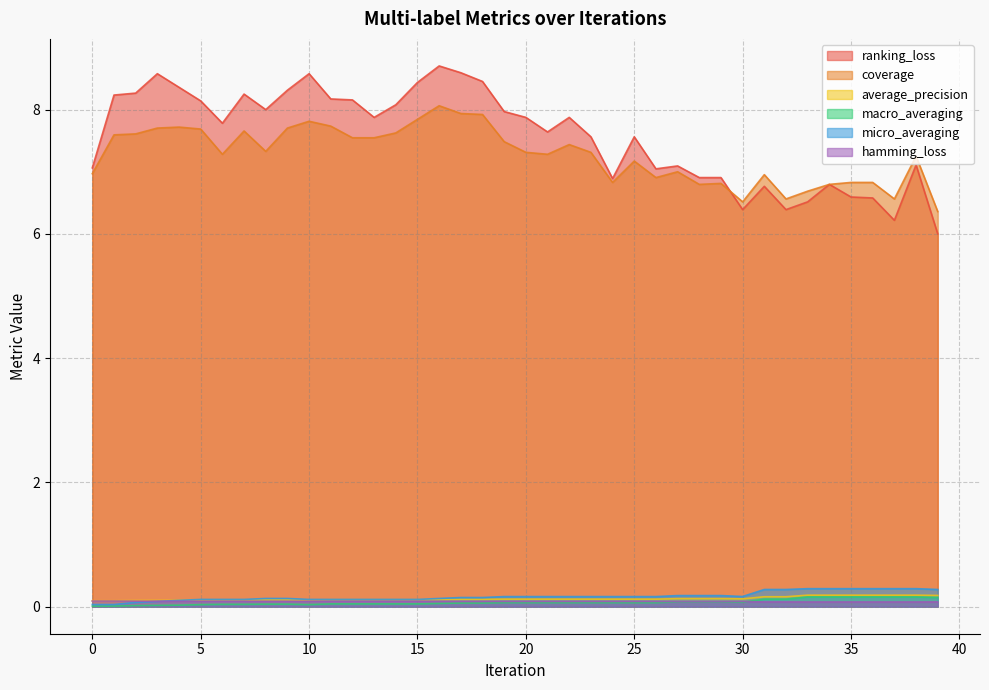

Reading right to left, transcribe all the data shown in this chart.

ranking_loss: 6.0	7.1	6.2	6.6	6.6	6.8	6.5	6.4	6.8	6.4	6.9	6.9	7.1	7.0	7.6	6.9	7.6	7.9	7.6	7.9	8.0	8.5	8.6	8.7	8.4	8.1	7.9	8.2	8.2	8.6	8.3	8.0	8.2	7.8	8.1	8.4	8.6	8.3	8.2	7.1
coverage: 6.4	7.2	6.6	6.8	6.8	6.8	6.7	6.6	7.0	6.5	6.8	6.8	7.0	6.9	7.2	6.8	7.3	7.4	7.3	7.3	7.5	7.9	7.9	8.1	7.8	7.6	7.5	7.5	7.7	7.8	7.7	7.3	7.7	7.3	7.7	7.7	7.7	7.6	7.6	7.0
average_precision: 0.2	0.2	0.2	0.2	0.2	0.2	0.2	0.2	0.2	0.1	0.1	0.1	0.1	0.1	0.1	0.1	0.1	0.1	0.1	0.1	0.1	0.1	0.1	0.1	0.1	0.1	0.1	0.1	0.1	0.1	0.1	0.1	0.1	0.1	0.1	0.1	0.1	0.1	0.1	0.1
macro_averaging: 0.1	0.2	0.2	0.2	0.2	0.2	0.2	0.1	0.1	0.1	0.1	0.1	0.1	0.1	0.1	0.1	0.1	0.1	0.1	0.1	0.1	0.1	0.1	0.1	0.0	0.0	0.0	0.0	0.0	0.0	0.0	0.0	0.0	0.0	0.0	0.0	0.0	0.0	0.0	0.0
micro_averaging: 0.3	0.3	0.3	0.3	0.3	0.3	0.3	0.3	0.3	0.2	0.2	0.2	0.2	0.2	0.2	0.2	0.2	0.2	0.2	0.2	0.2	0.1	0.1	0.1	0.1	0.1	0.1	0.1	0.1	0.1	0.1	0.1	0.1	0.1	0.1	0.1	0.1	0.1	0.0	0.0
hamming_loss: 0.1	0.1	0.1	0.1	0.1	0.1	0.1	0.1	0.1	0.1	0.1	0.1	0.1	0.1	0.1	0.1	0.1	0.1	0.1	0.1	0.1	0.1	0.1	0.1	0.1	0.1	0.1	0.1	0.1	0.1	0.1	0.1	0.1	0.1	0.1	0.1	0.1	0.1	0.1	0.1